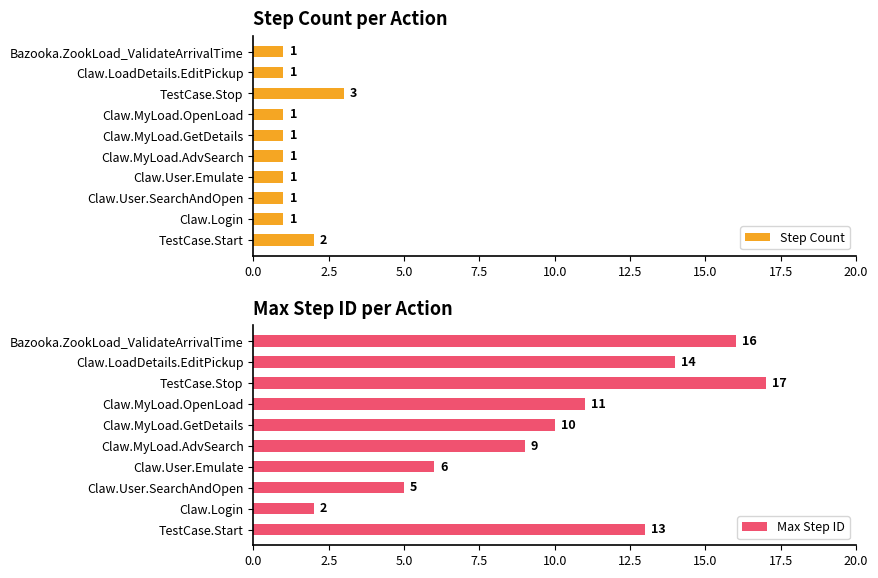

The Step Count series shows 2 at TestCase.Start. True or false?

True